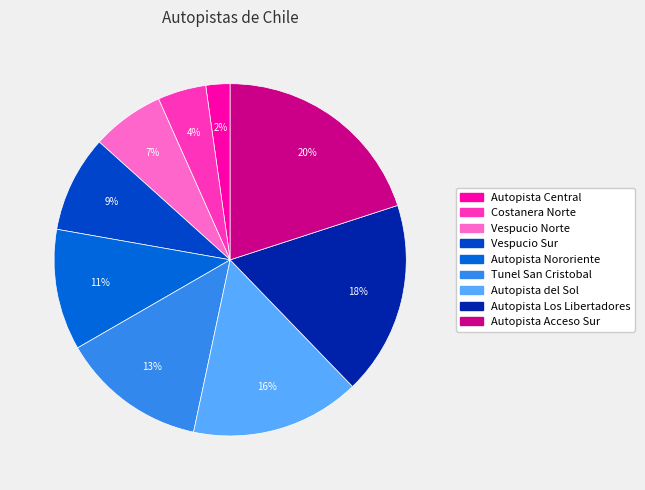

To the nearest percent, what portion does Autopista del Sol represent?

16%